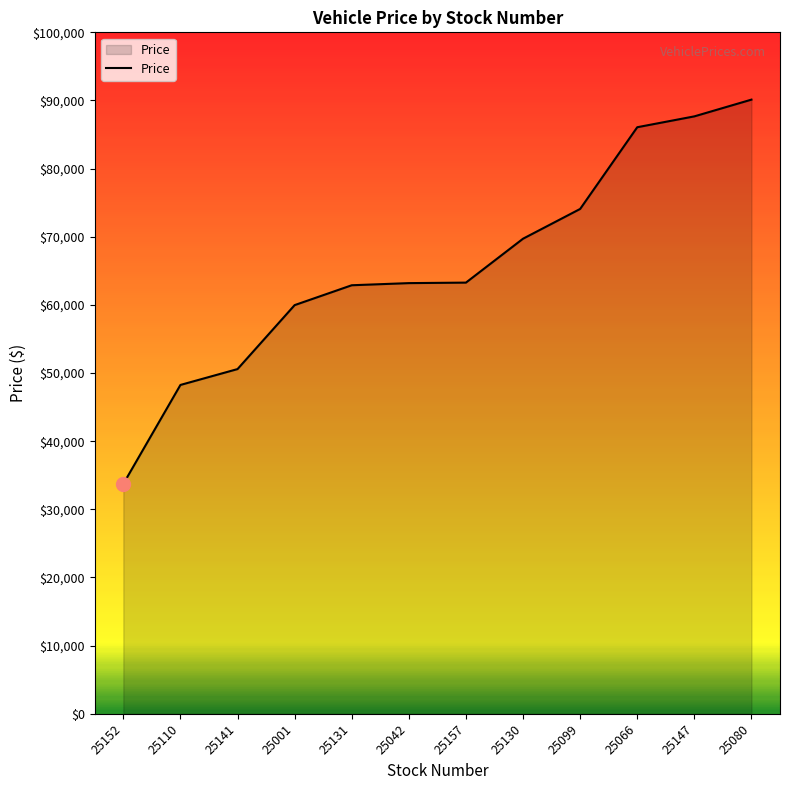

What is the minimum value shown in the chart?

33737